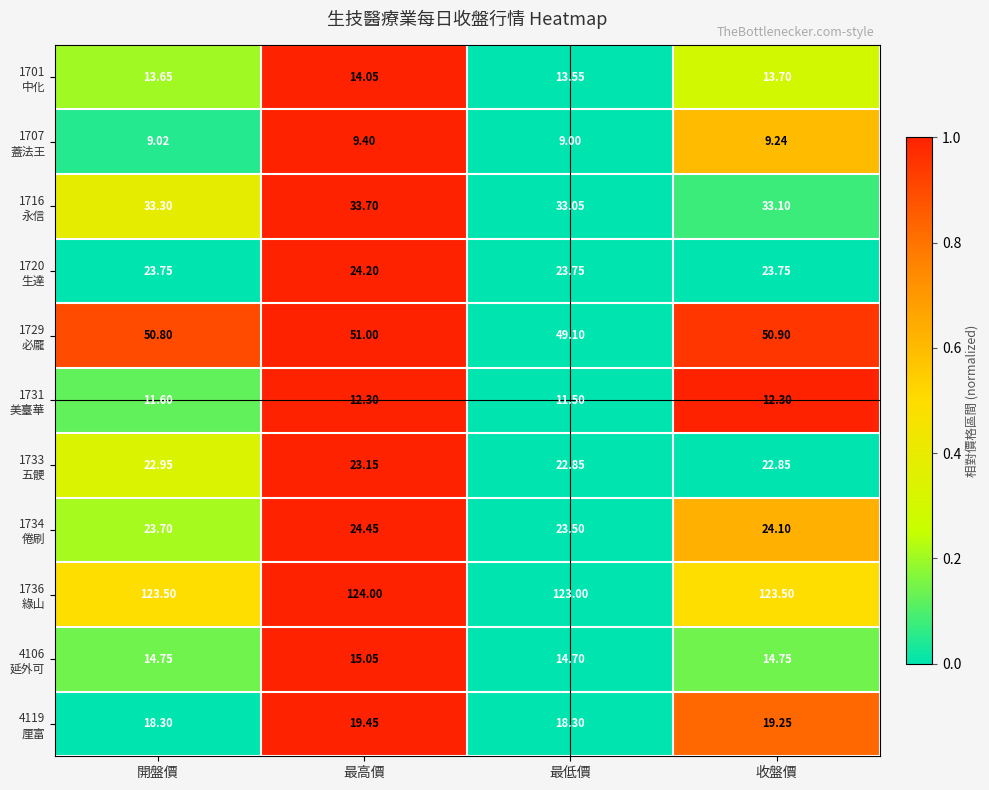

At which category is the sum across all series the highest?

最高價